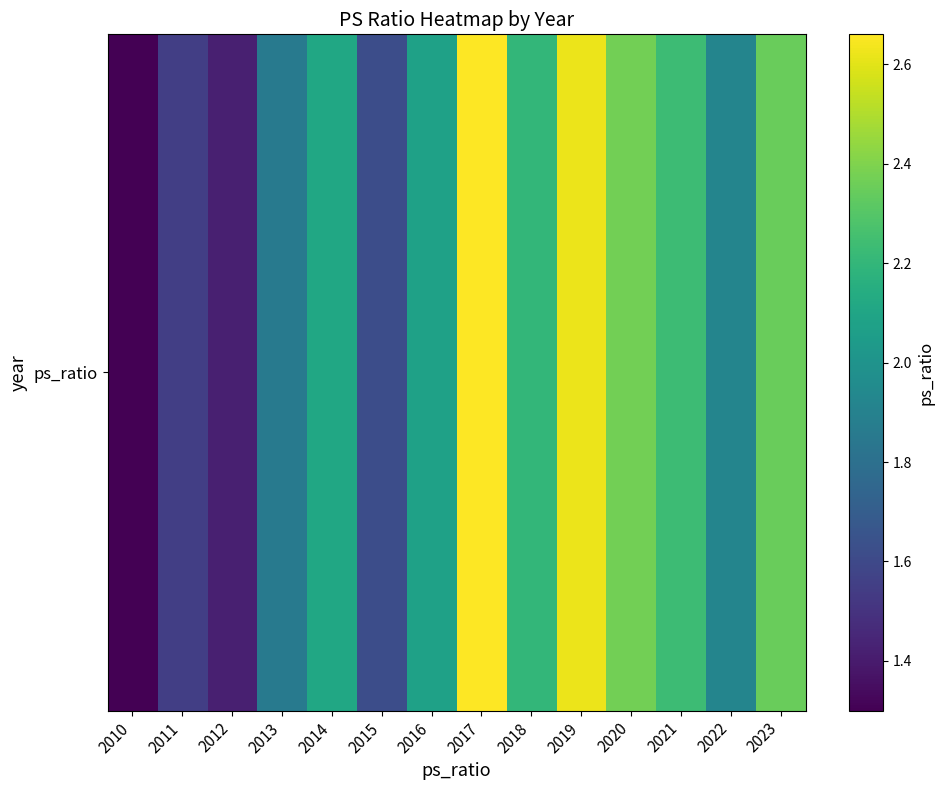

Reading left to right, list all the values displayed in this chart.

2010=1.3	2011=1.6	2012=1.4	2013=1.9	2014=2.1	2015=1.6	2016=2.1	2017=2.7	2018=2.2	2019=2.6	2020=2.4	2021=2.2	2022=1.9	2023=2.4